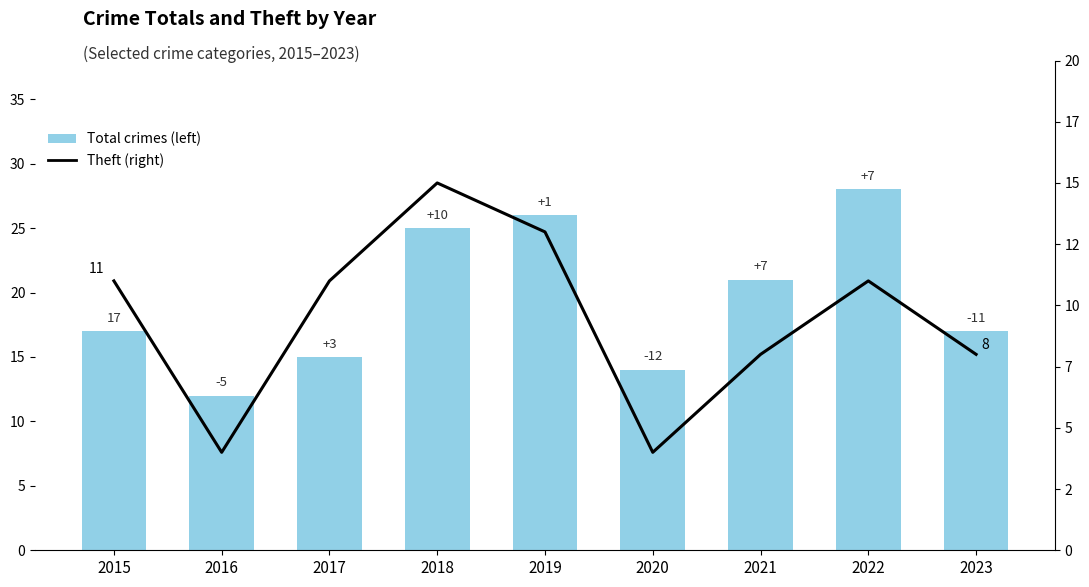

The Theft (right) series shows 5 at 2023. True or false?

False